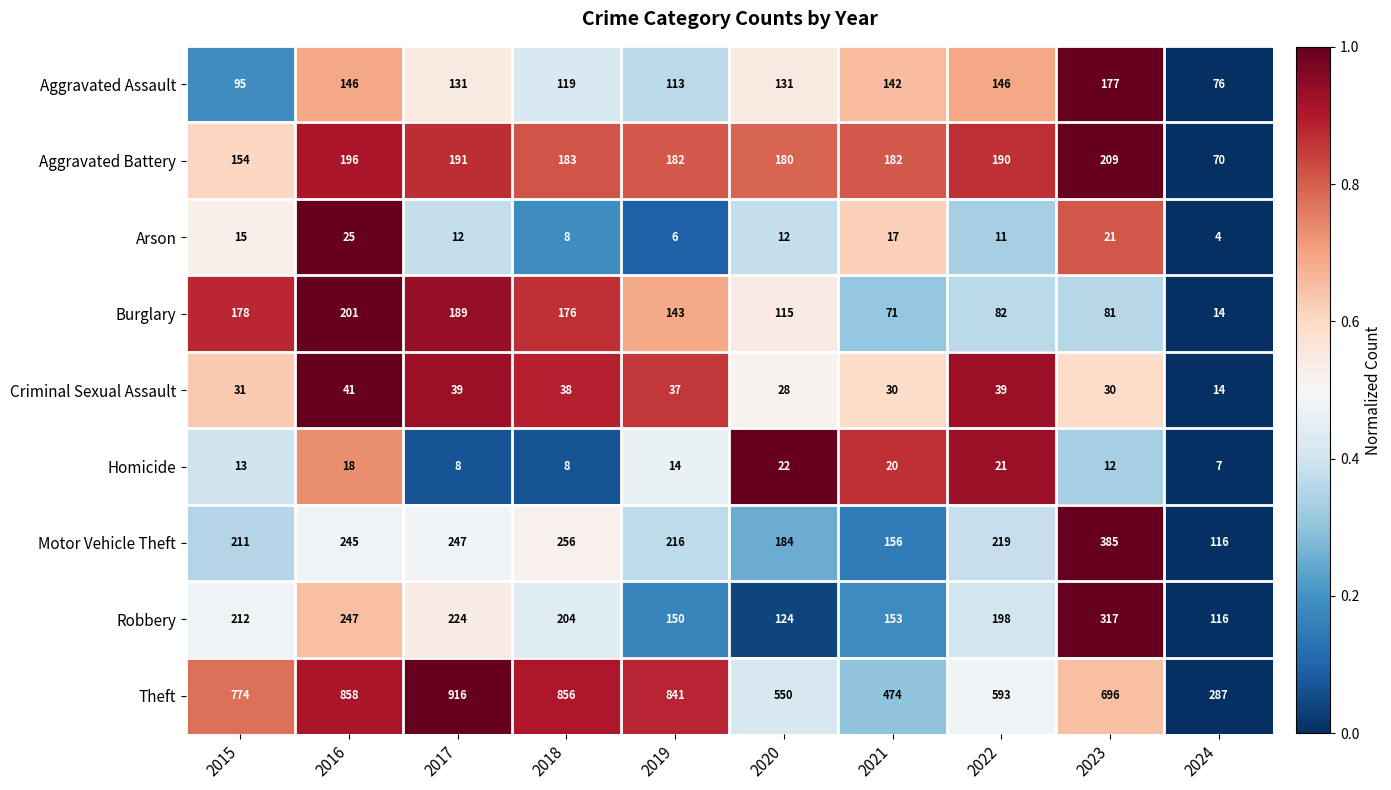

The Aggravated Battery series shows 97 at 2024. True or false?

False